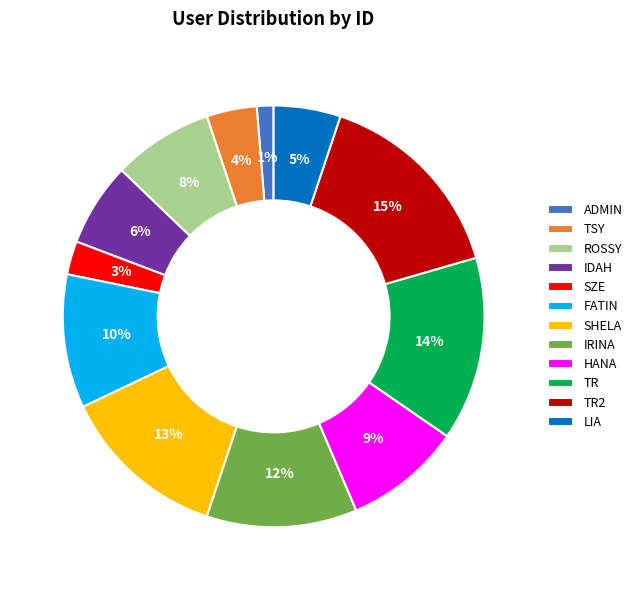

Does any single category account for the majority?

No